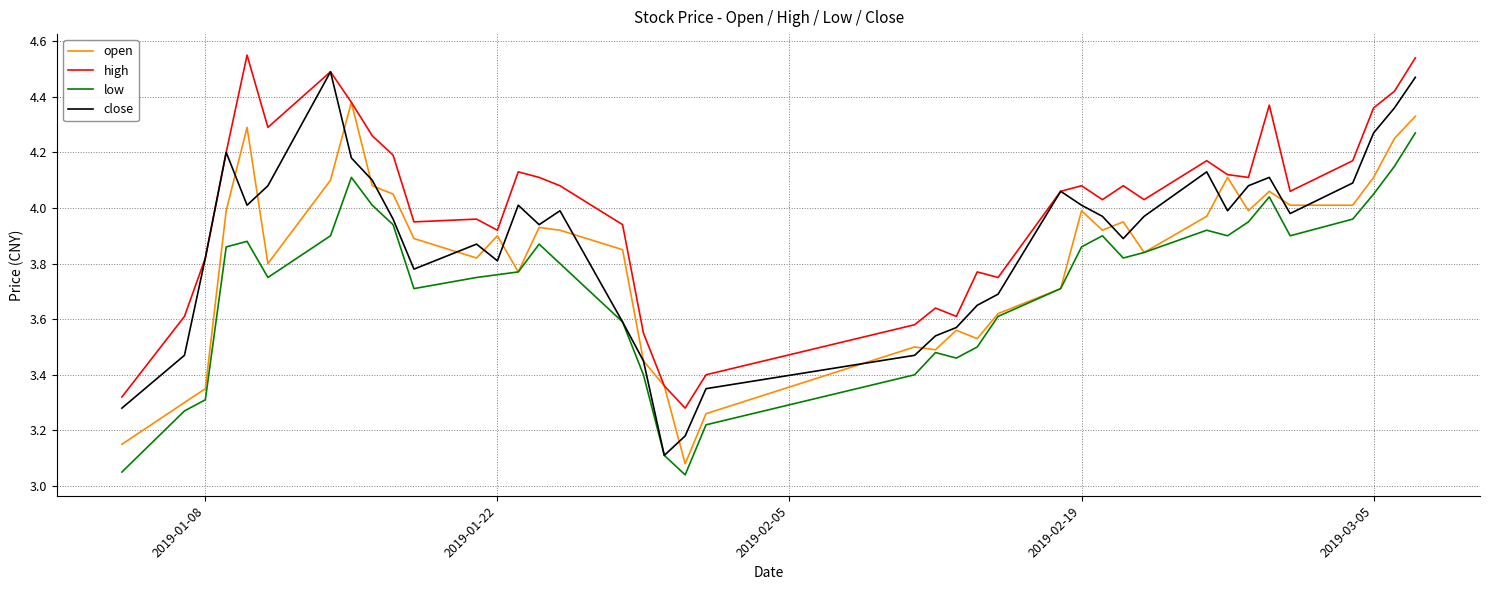

Rank the series by their average value, from lowest to highest.

low, open, close, high